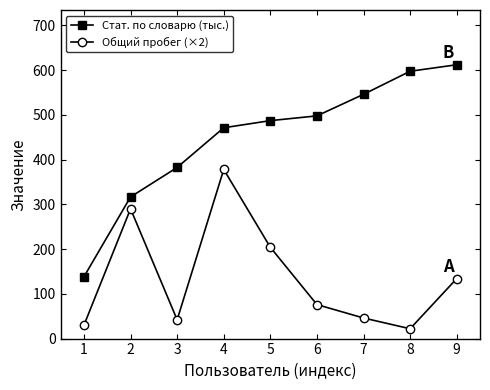

The value of Общий пробег (×2) at 6 is 76.0. True or false?

True